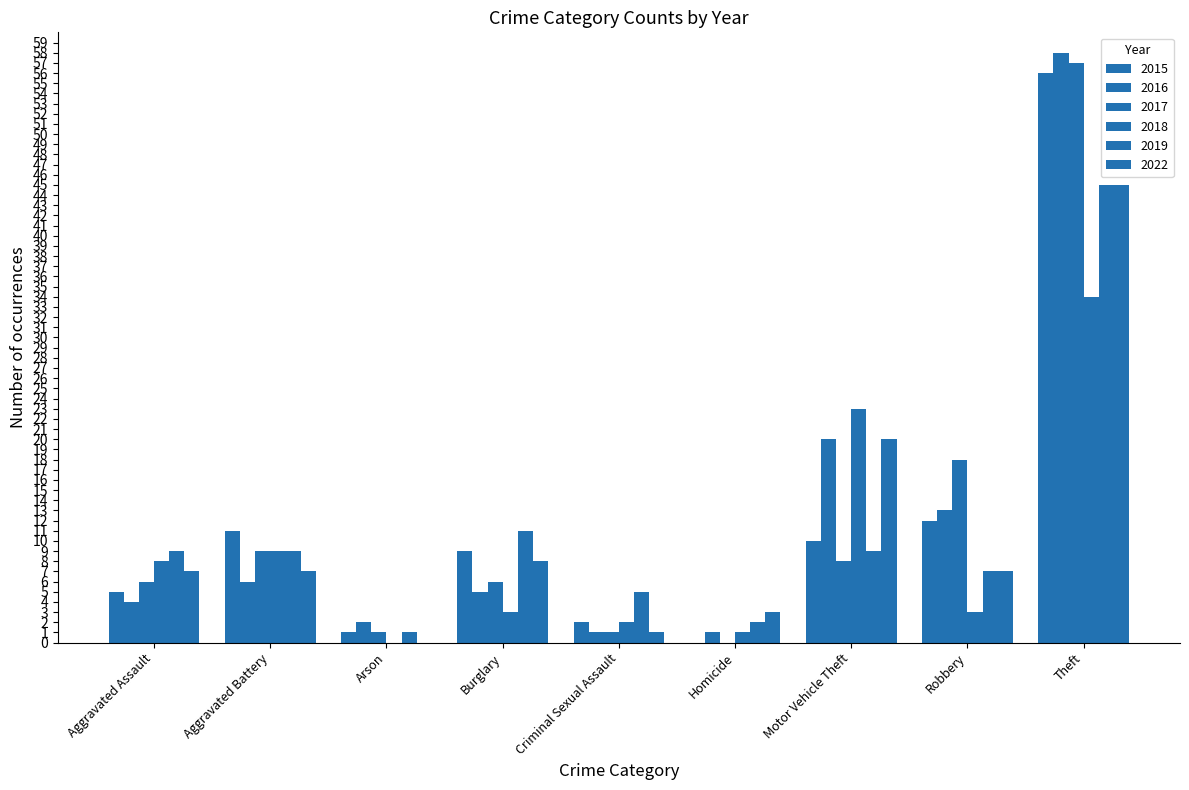

What is the average value of the 2015 series?

12